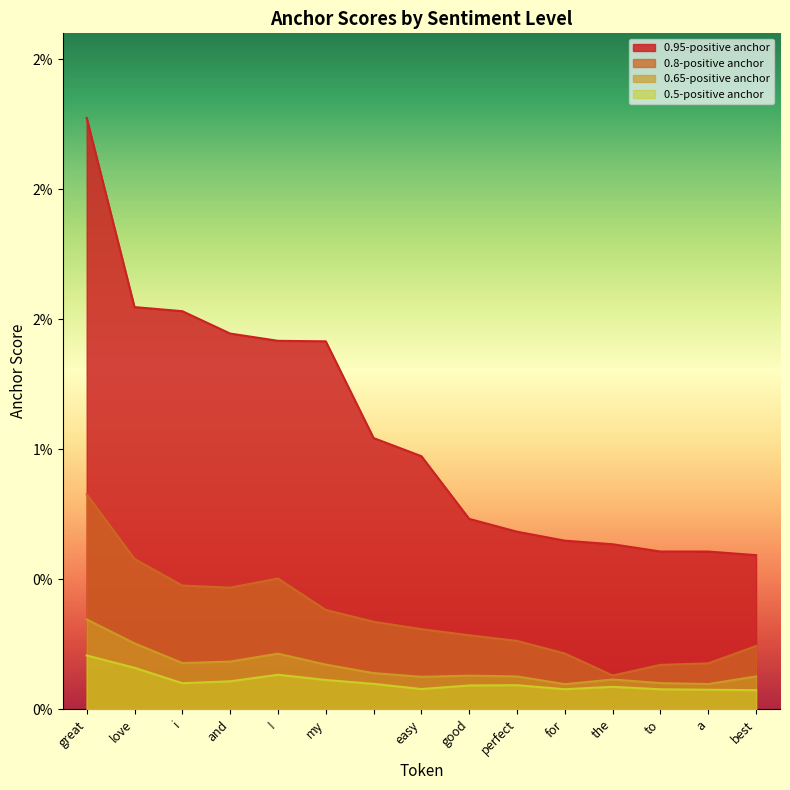

What are all the series names shown in the legend?

0.95-positive anchor, 0.8-positive anchor, 0.65-positive anchor, 0.5-positive anchor